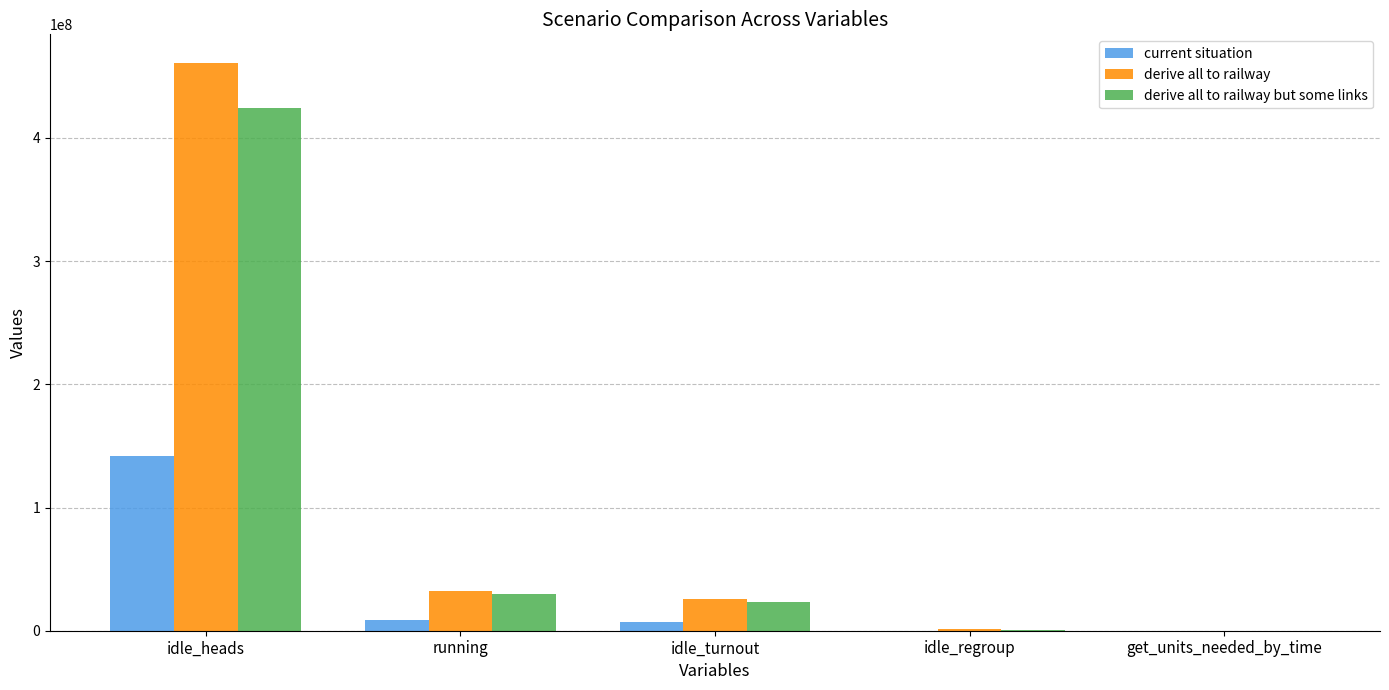

What is the maximum value shown in the chart?

460976400.0